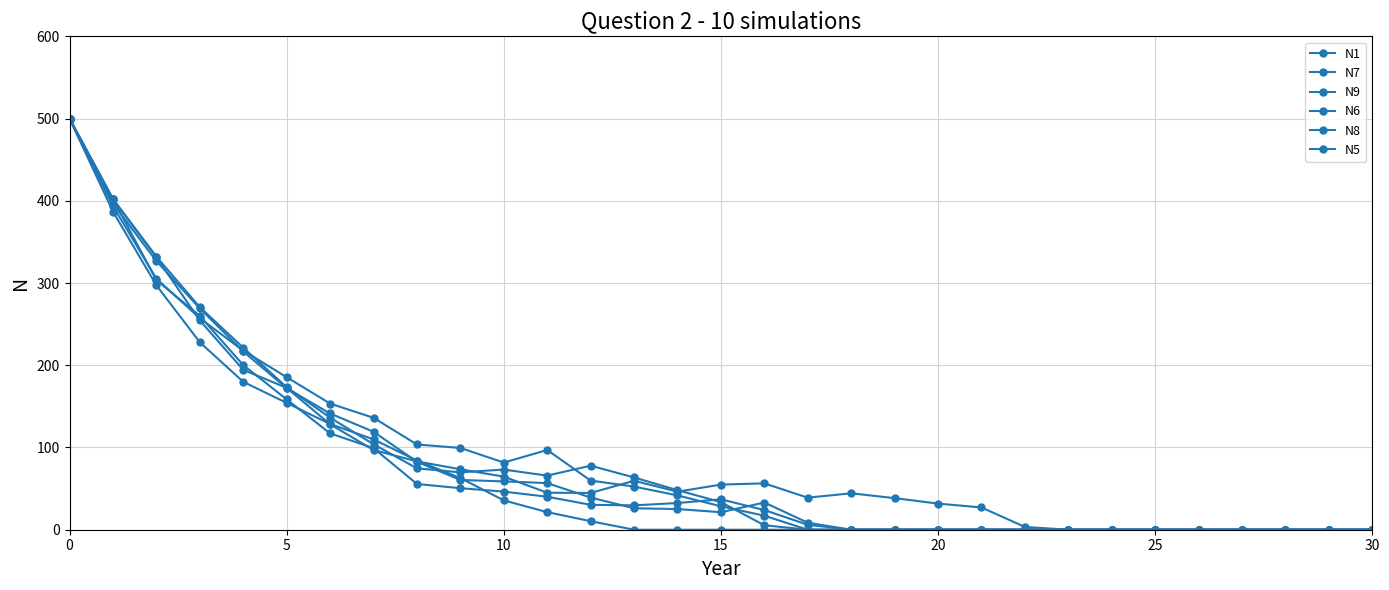

Which series has the largest total across all categories?

N1